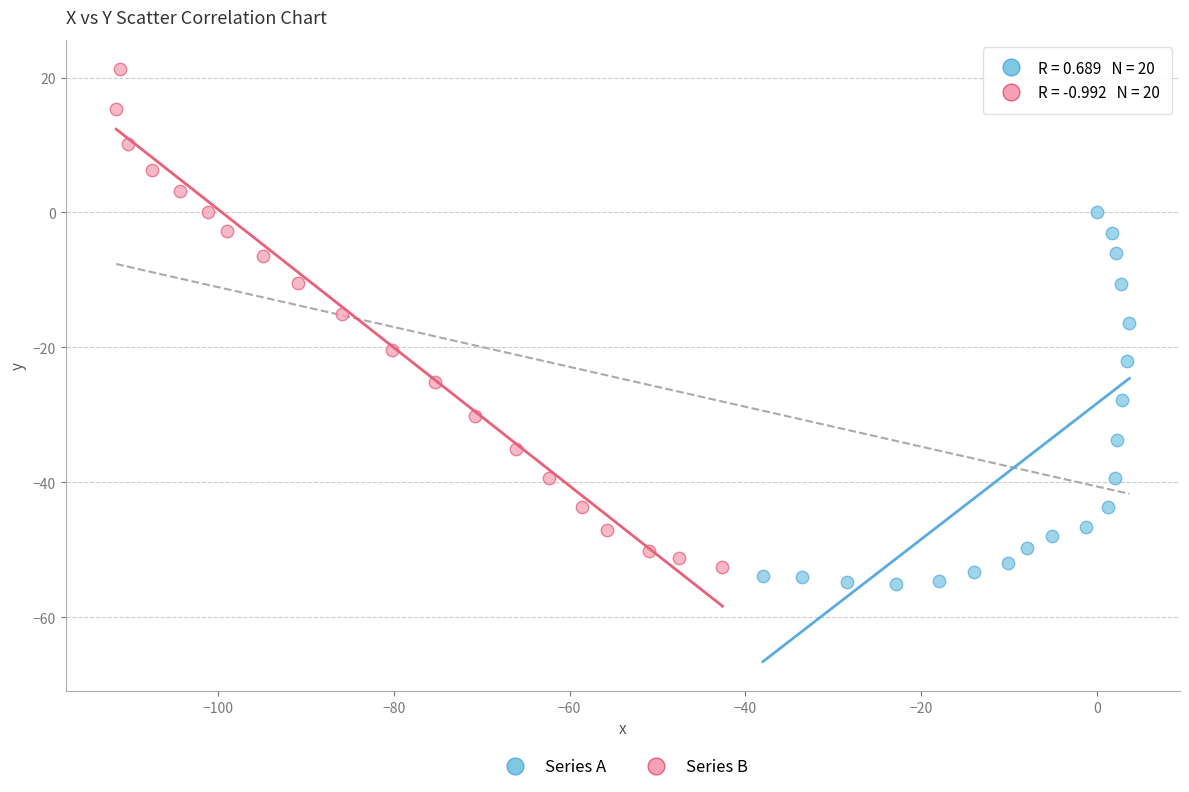

Which series has the widest spread of Y values?

Series B